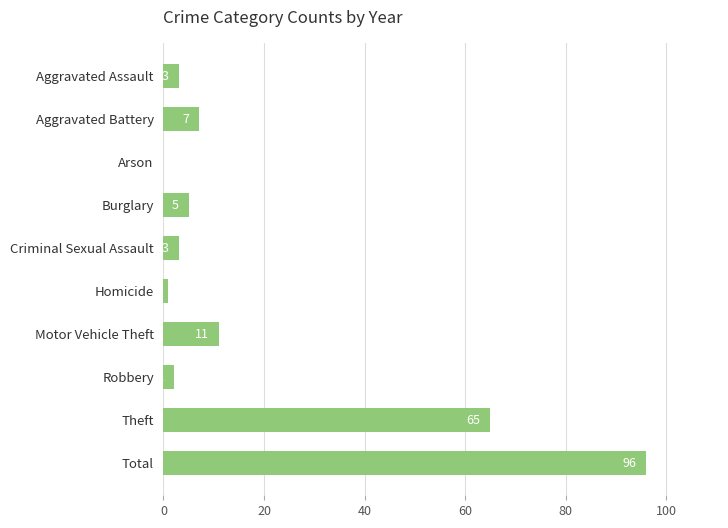

The value at Criminal Sexual Assault is 3. True or false?

True